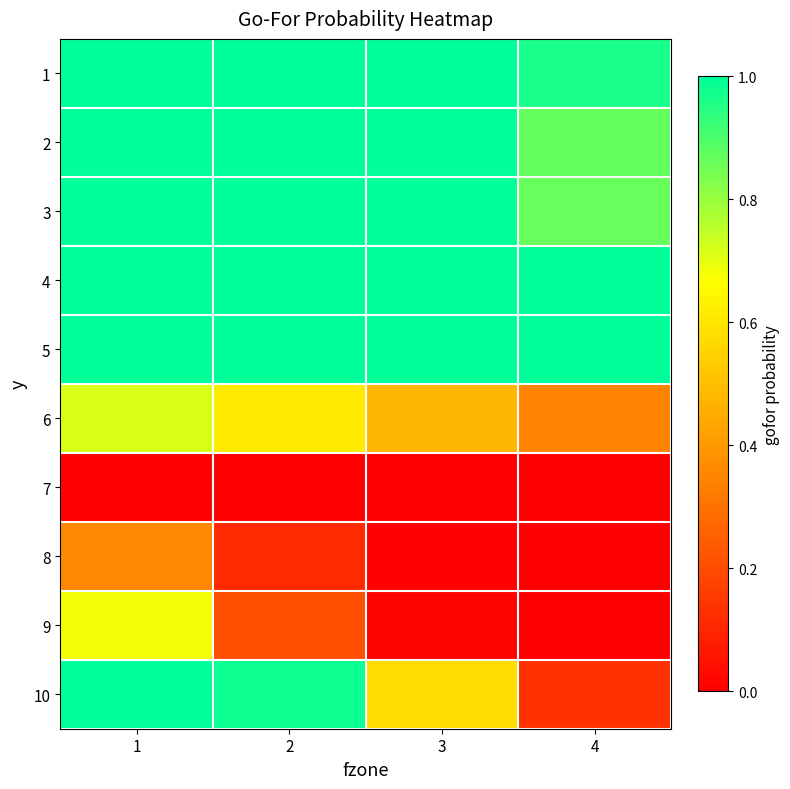

Reading left to right, transcribe all the data shown in this chart.

1: 1=1.0	2=1.0	3=1.0	4=1.0
2: 1=1.0	2=1.0	3=1.0	4=0.9
3: 1=1.0	2=1.0	3=1.0	4=0.9
4: 1=1.0	2=1.0	3=1.0	4=1.0
5: 1=1.0	2=1.0	3=1.0	4=1.0
6: 1=0.7	2=0.6	3=0.5	4=0.3
7: 1=0.0	2=0.0	3=0.0	4=0.0
8: 1=0.4	2=0.1	3=0.0	4=0.0
9: 1=0.7	2=0.2	3=0.0	4=0.0
10: 1=1.0	2=1.0	3=0.6	4=0.1